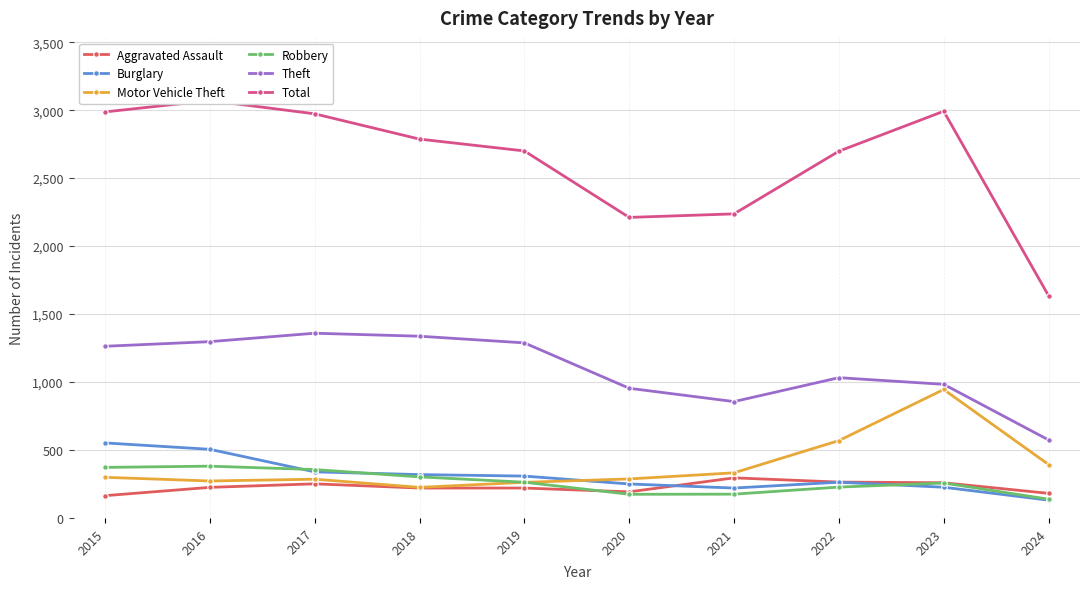

What is the value of the Aggravated Assault point at the 2nd from the left?

225